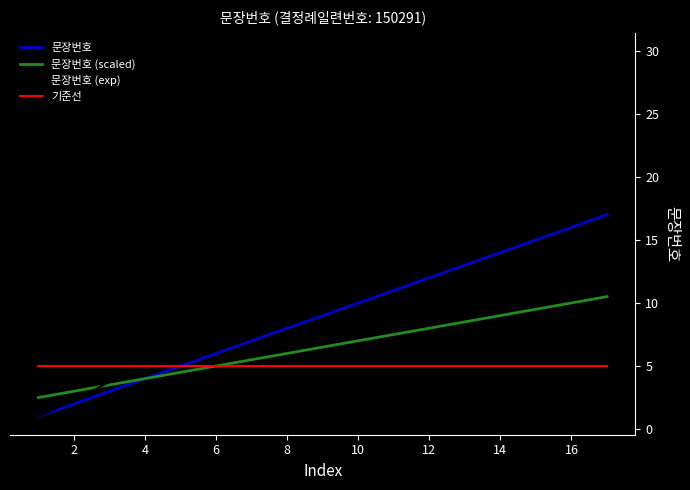

Which series has the largest total across all categories?

문장번호 (exp)